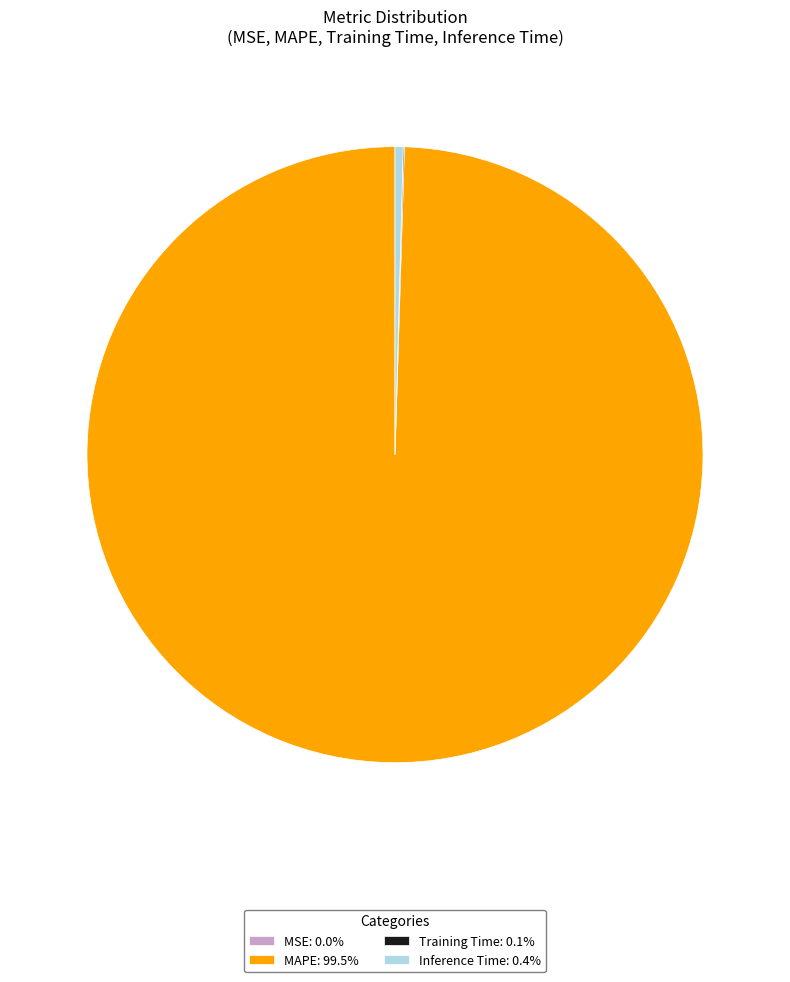

Combined, do Inference Time: 0.4% and MAPE: 99.5% account for over 50%?

Yes